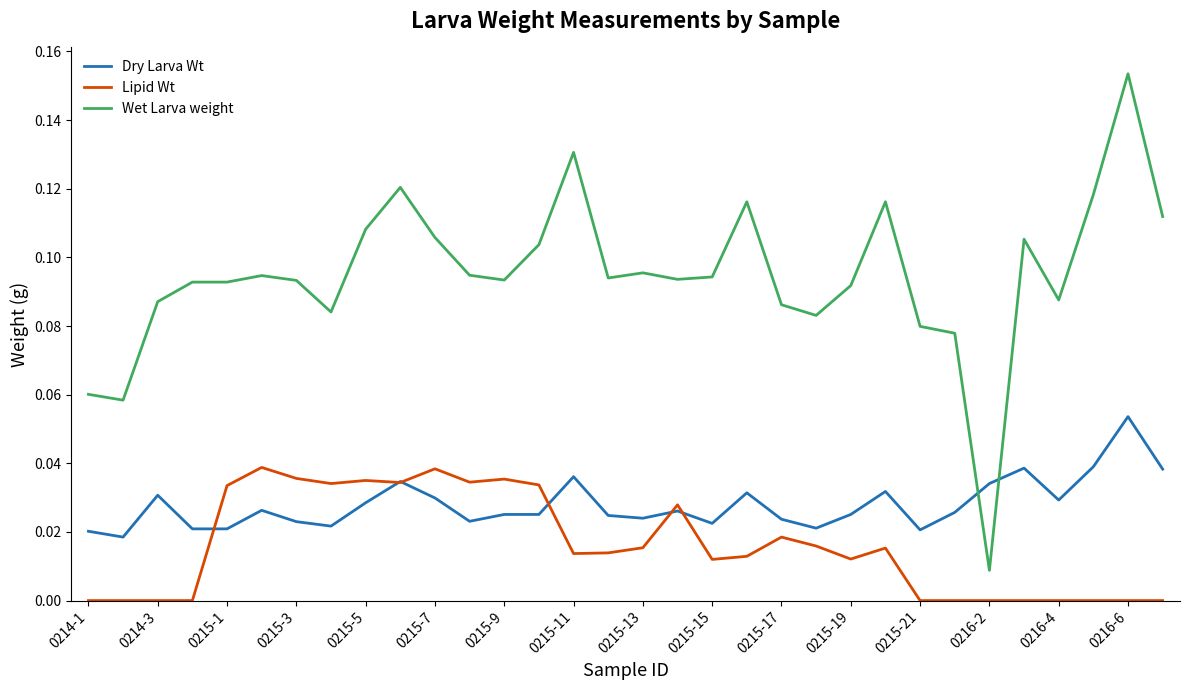

Which series has the largest range (max minus min)?

Wet Larva weight